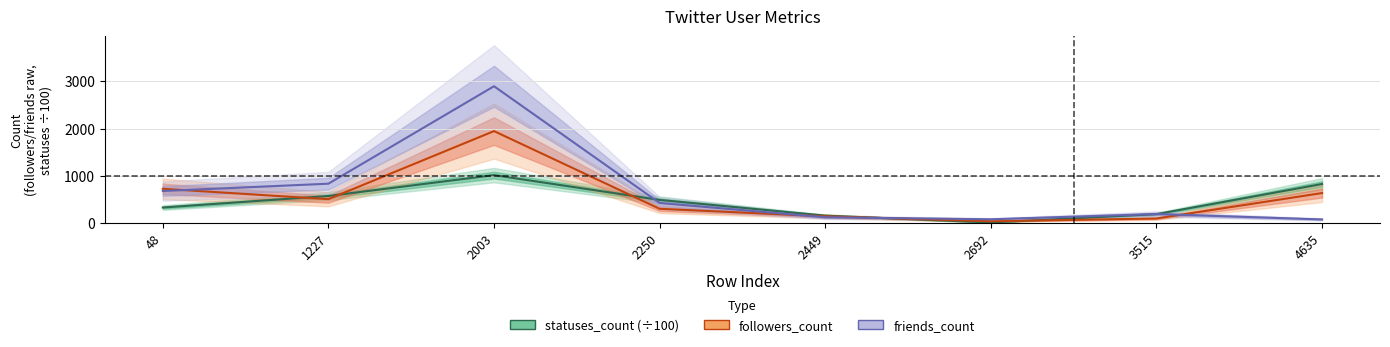

After their last crossing, which series has the higher values: statuses_count (÷100) or followers_count?

statuses_count (÷100)